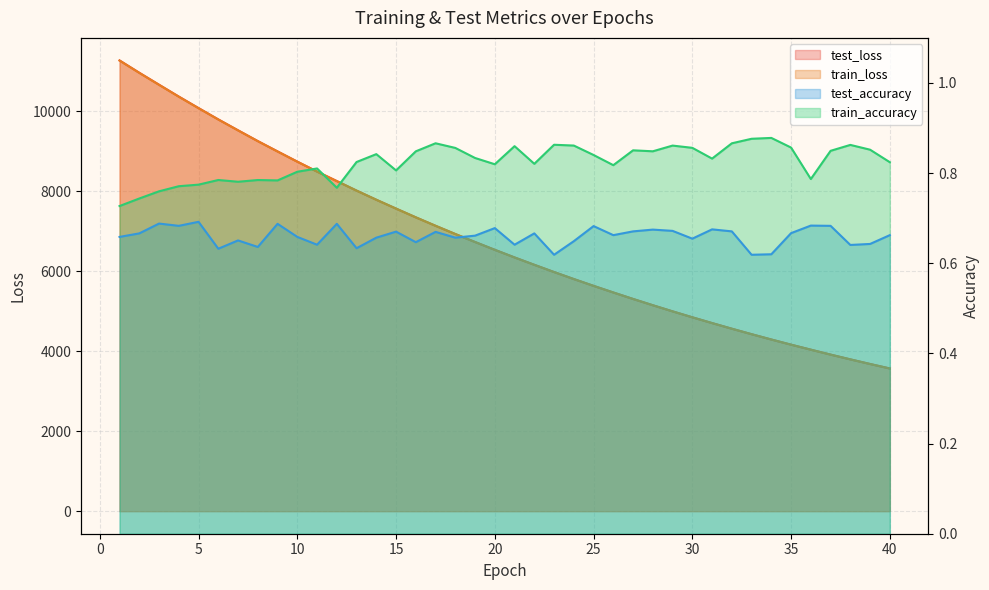

Between 38 and 39, which is larger?

38